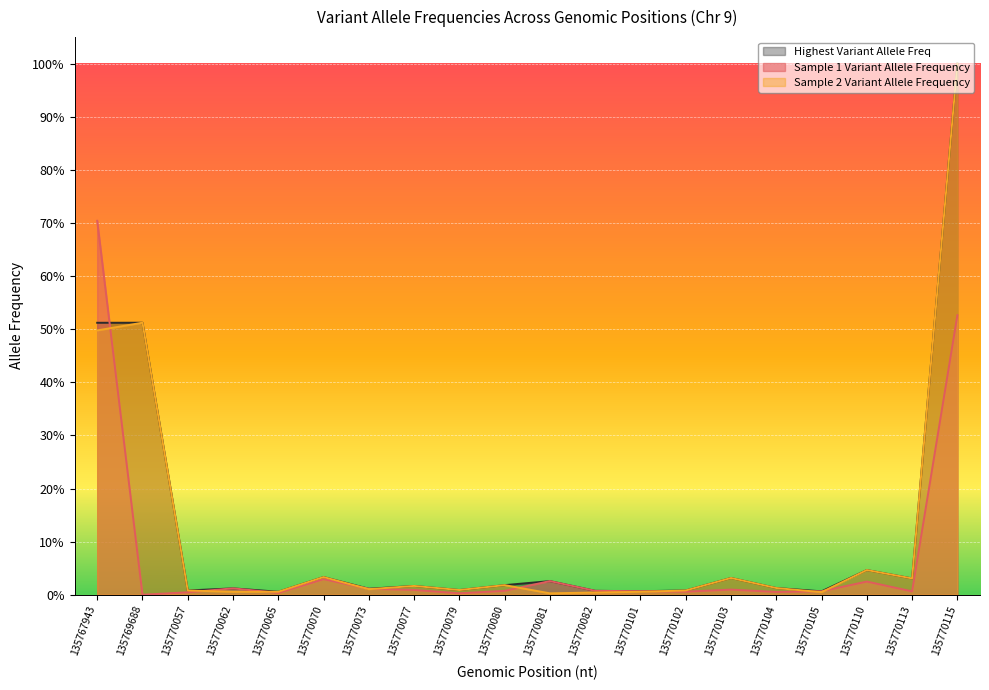

The Sample 2 Variant Allele Frequency series shows 0.0 at 135770070. True or false?

True